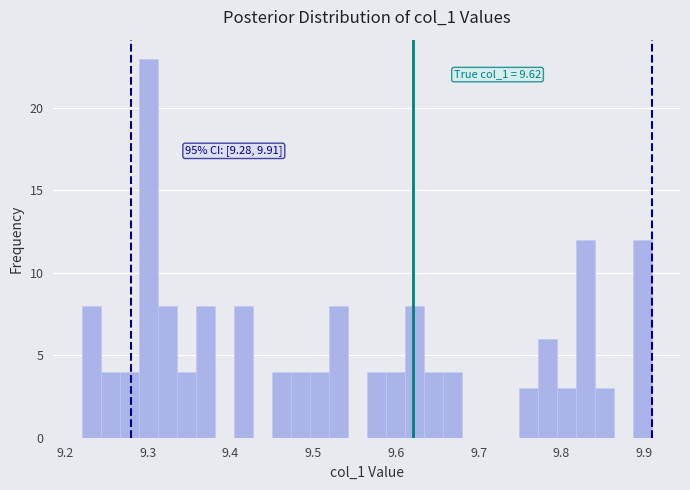

Around what value on the x-axis is the tallest bar? Give the approximate position of its centre, as read against the axis.

9.30